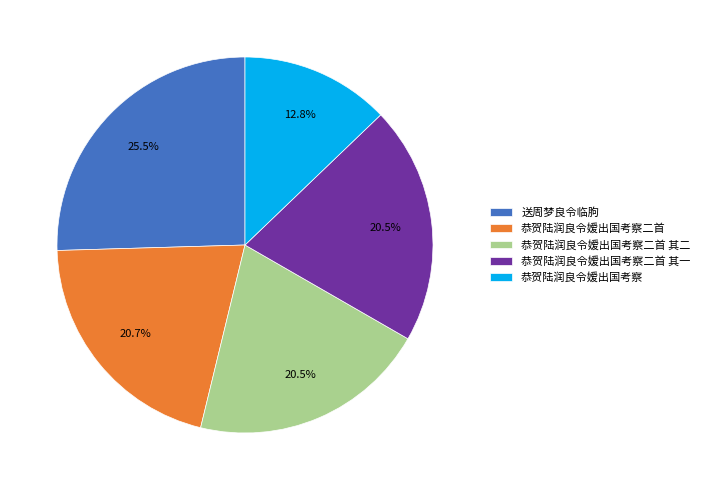

Is there a majority slice in this chart?

No